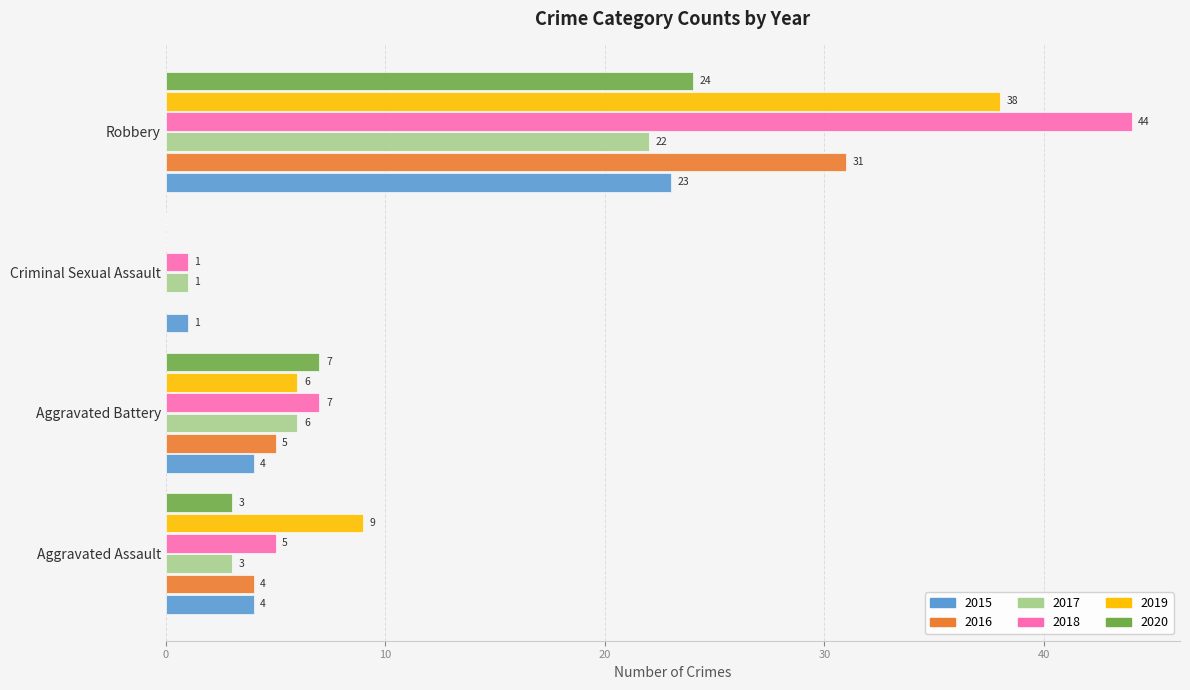

What is the sum of all 2017 values?

32